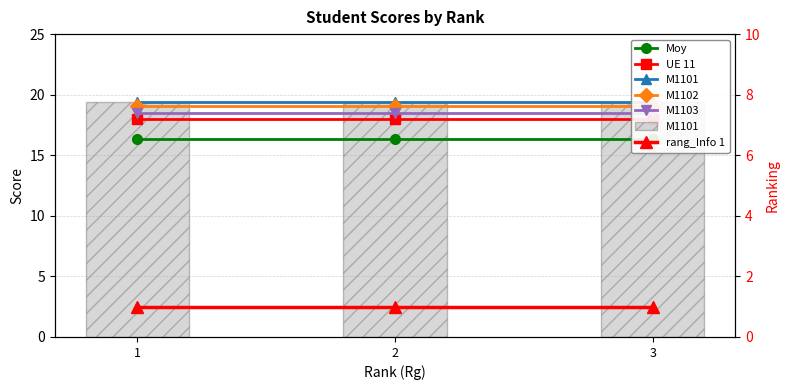

Reading left to right, extract all data points from this chart.

Moy: 1=16.3	2=16.3	3=16.3
UE 11: 1=18.0	2=18.0	3=18.0
M1101: 1=19.4	2=19.4	3=19.4
M1102: 1=19.1	2=19.1	3=19.1
M1103: 1=18.5	2=18.5	3=18.5
rang_Info 1: 1=1.0	2=1.0	3=1.0